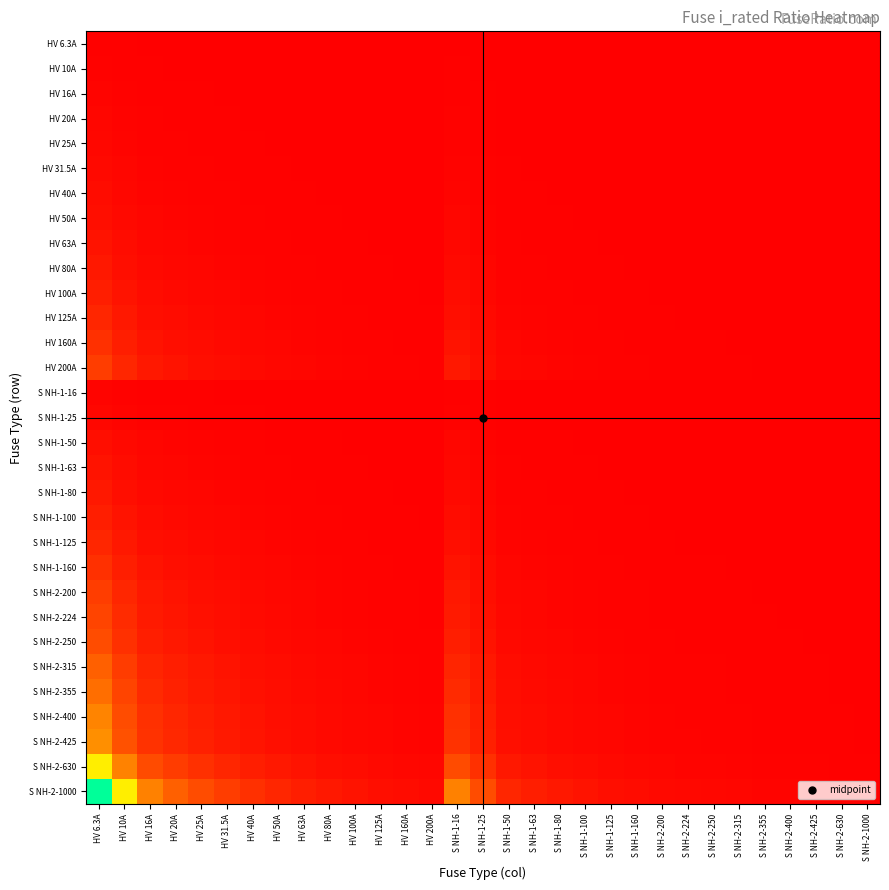

List the series in order of their peak value, highest first.

S NH-2-1000, S NH-2-630, S NH-2-425, S NH-2-400, S NH-2-355, S NH-2-315, S NH-2-250, S NH-2-224, HV 200A, S NH-2-200, HV 160A, S NH-1-160, HV 125A, S NH-1-125, HV 100A, S NH-1-100, HV 80A, S NH-1-80, HV 63A, S NH-1-63, HV 50A, S NH-1-50, HV 40A, HV 31.5A, HV 25A, S NH-1-25, HV 20A, HV 16A, S NH-1-16, HV 10A, HV 6.3A